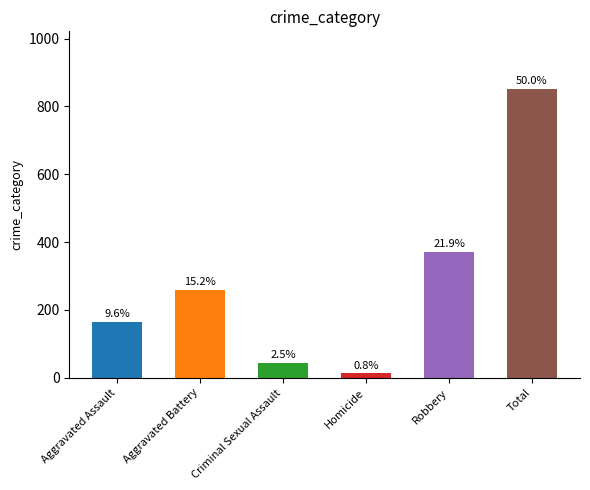

Are the bars horizontal?

No